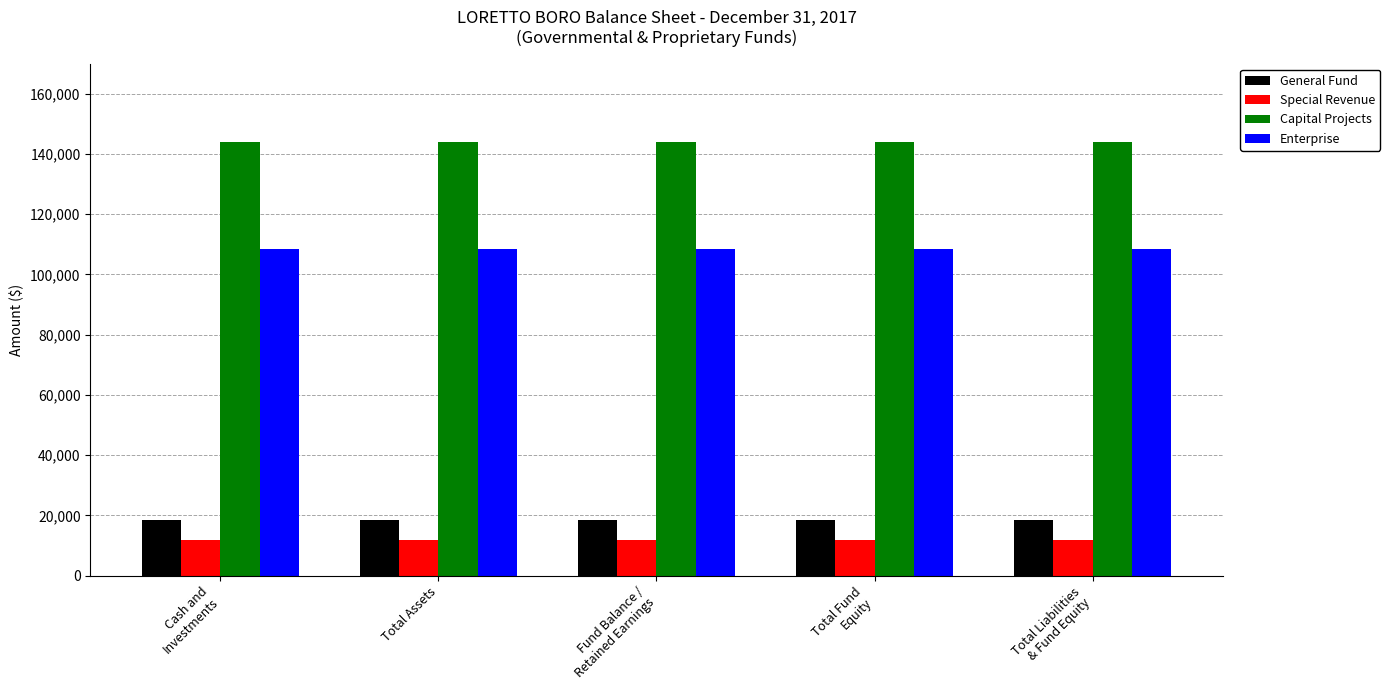

What is the sum of all Enterprise values?

542620